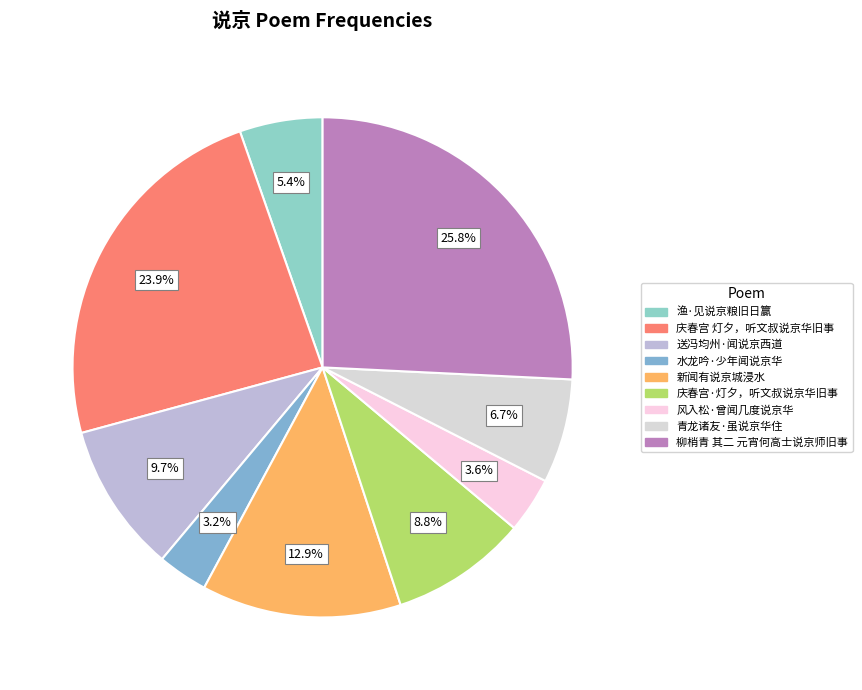

What is the change in value from 庆春宫·灯夕，听文叔说京华旧事 to 青龙诸友·虽说京华住?

-73697